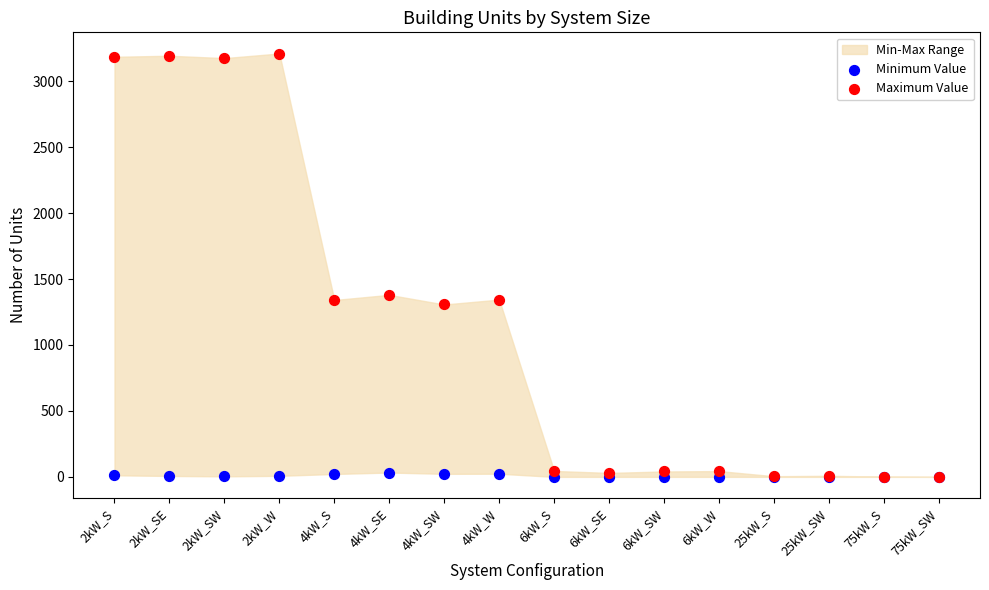

Across all series, what Y value is closest to 1605?

1380